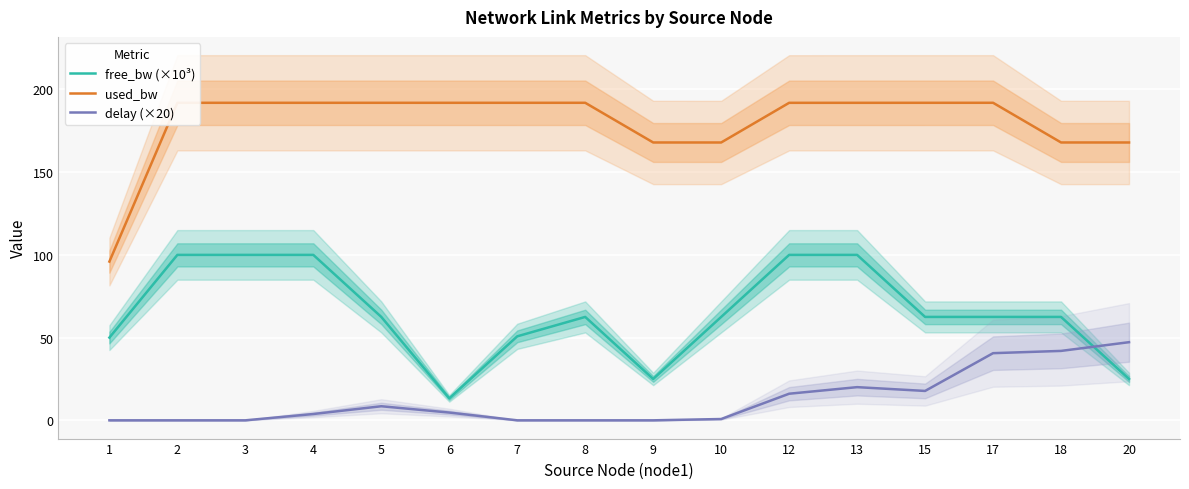

At which category is the sum across all series the highest?

13